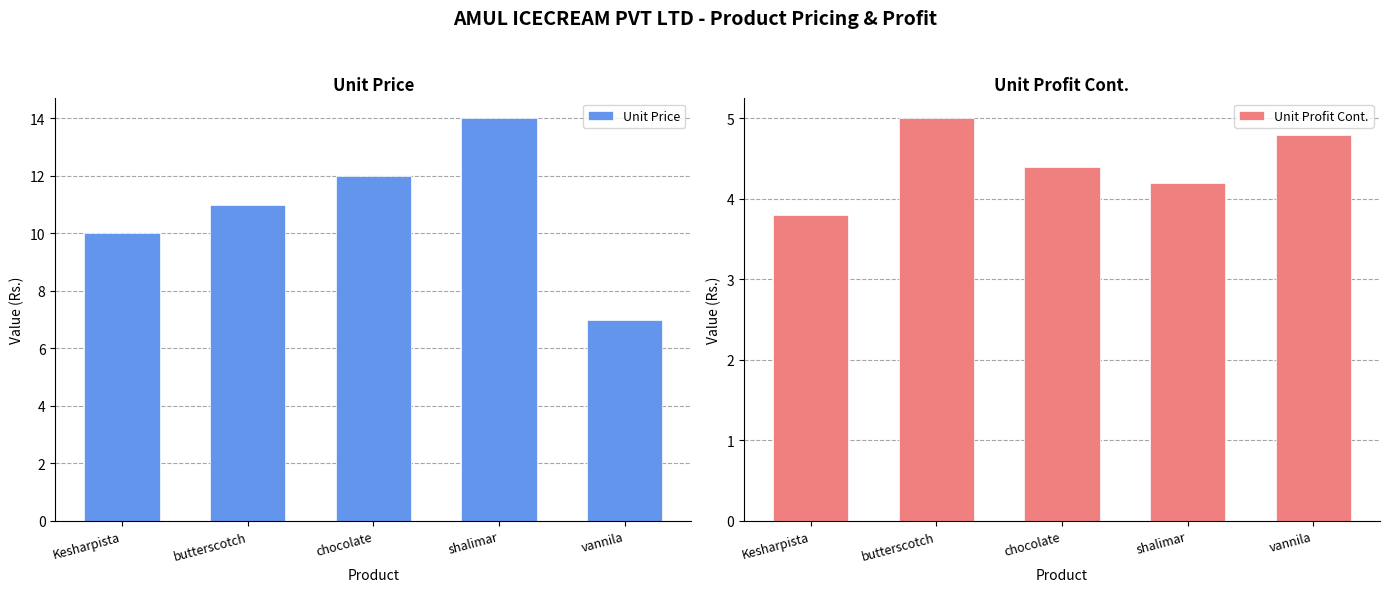

How many categories are shown in the chart?

5